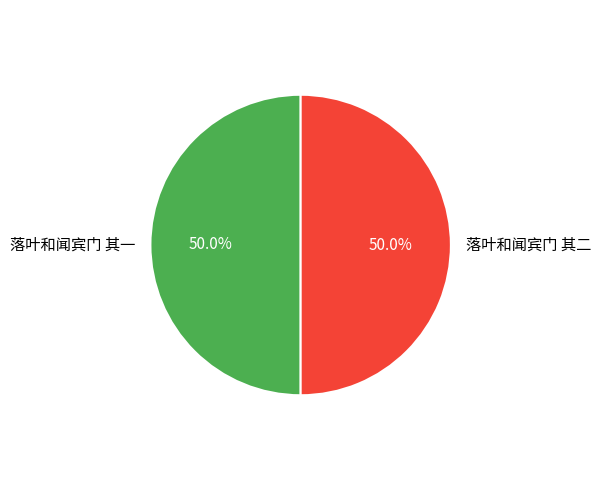

How many slices are in this pie chart?

2